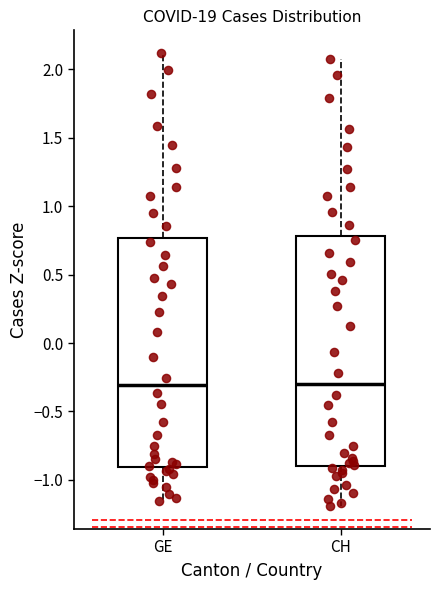

Where does the lower whisker of the box for GE end on the y-axis? The values are not printed on the chart, so give them approximately, as read against the axis.

-1.15